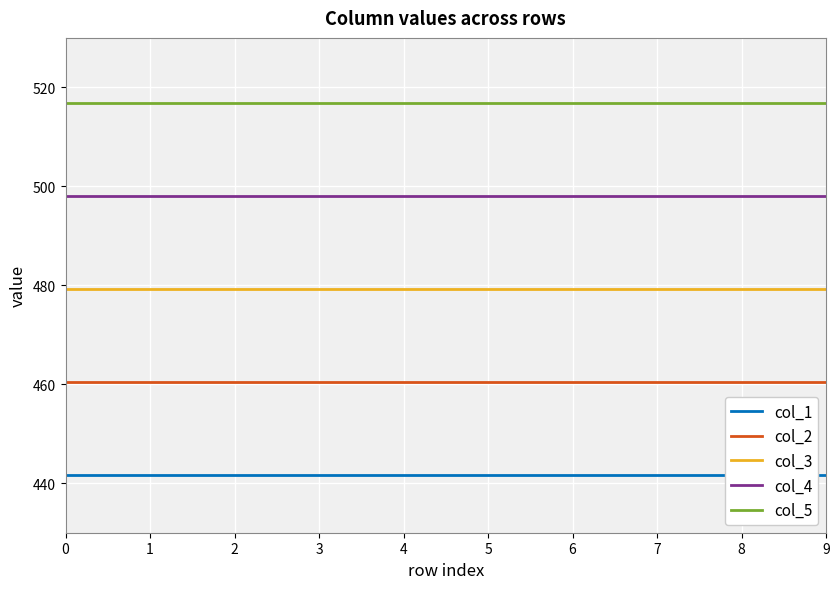

Is this an area chart (filled region under the line)?

No